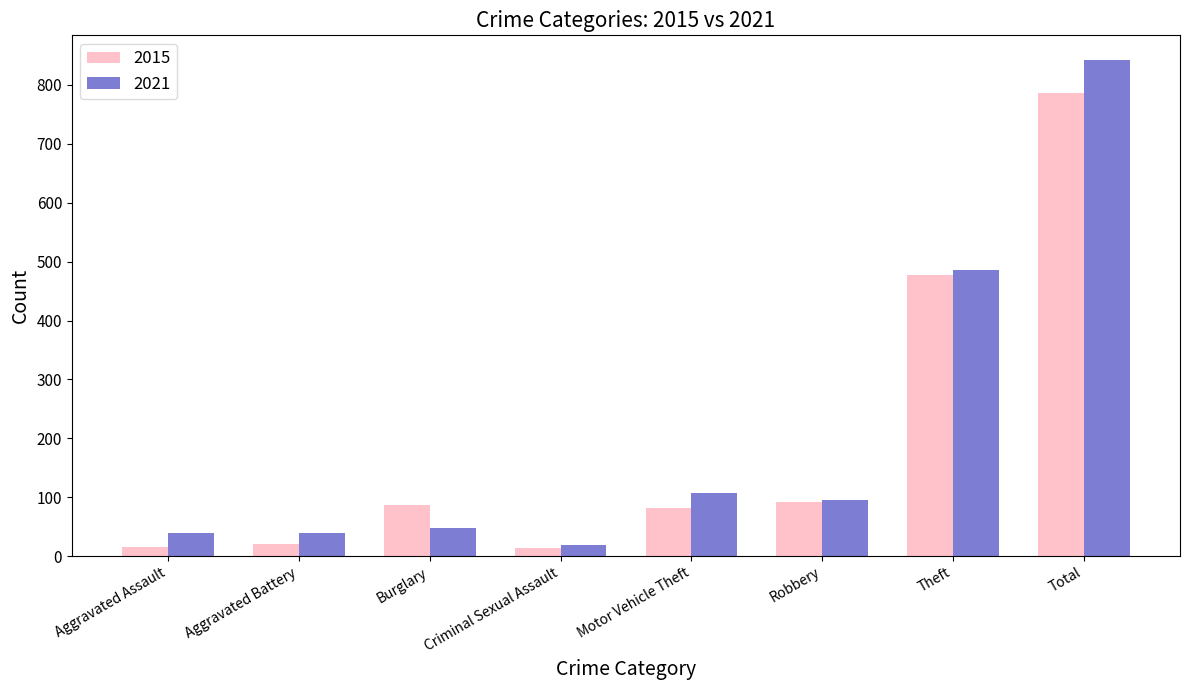

What is the spread (max minus min) of values at Theft?

8